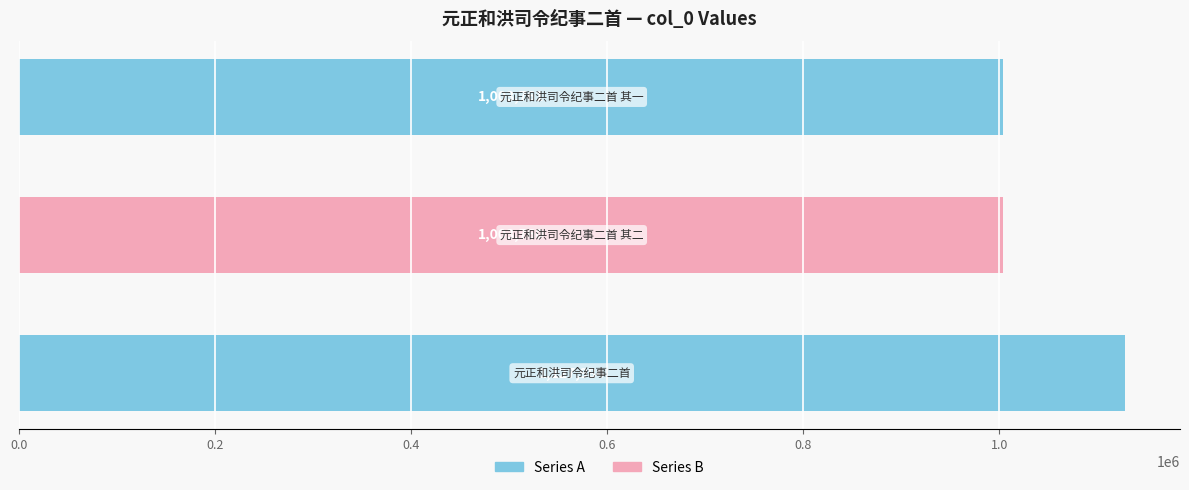

What is the average value?

1045168